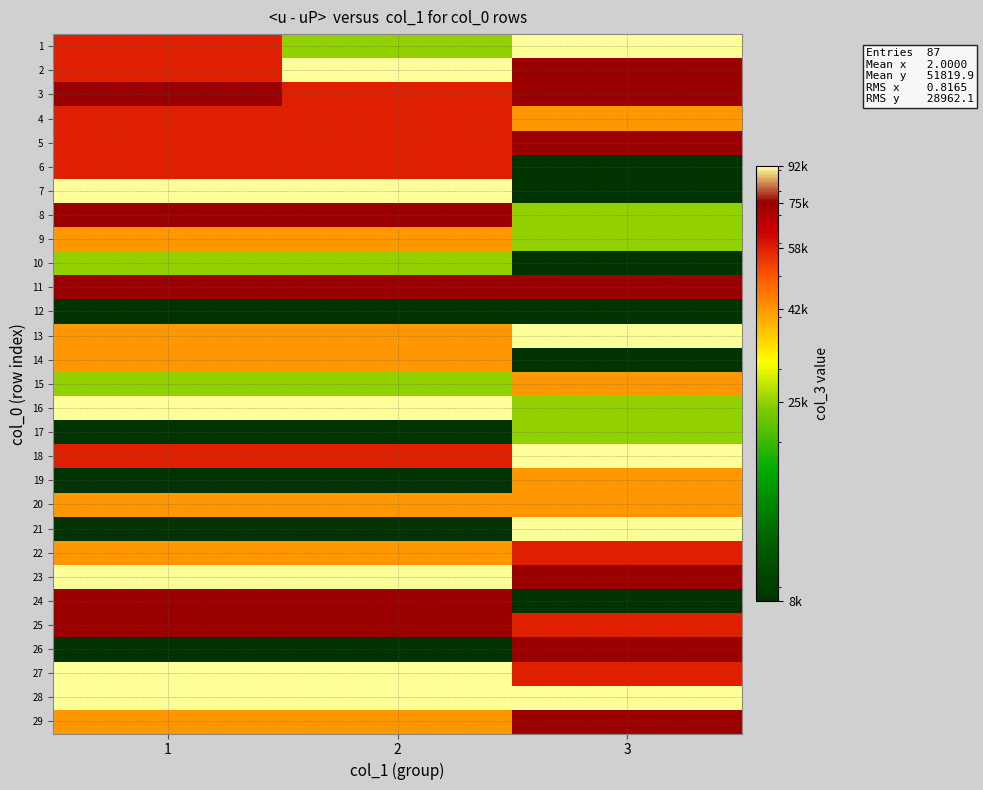

Reading left to right, list all the values displayed in this chart.

row_0: 1=58333.3	2=25000.0	3=91666.7
row_1: 1=58333.3	2=91666.7	3=75000.0
row_2: 1=75000.0	2=58333.3	3=75000.0
row_3: 1=58333.3	2=58333.3	3=41666.7
row_4: 1=58333.3	2=58333.3	3=75000.0
row_5: 1=58333.3	2=58333.3	3=8333.3
row_6: 1=91666.7	2=91666.7	3=8333.3
row_7: 1=75000.0	2=75000.0	3=25000.0
row_8: 1=41666.7	2=41666.7	3=25000.0
row_9: 1=25000.0	2=25000.0	3=8333.3
row_10: 1=75000.0	2=75000.0	3=75000.0
row_11: 1=8333.3	2=8333.3	3=8333.3
row_12: 1=41666.7	2=41666.7	3=91666.7
row_13: 1=41666.7	2=41666.7	3=8333.3
row_14: 1=25000.0	2=25000.0	3=41666.7
row_15: 1=91666.7	2=91666.7	3=25000.0
row_16: 1=8333.3	2=8333.3	3=25000.0
row_17: 1=58333.3	2=58333.3	3=91666.7
row_18: 1=8333.3	2=8333.3	3=41666.7
row_19: 1=41666.7	2=41666.7	3=41666.7
row_20: 1=8333.3	2=8333.3	3=91666.7
row_21: 1=41666.7	2=41666.7	3=58333.3
row_22: 1=91666.7	2=91666.7	3=75000.0
row_23: 1=75000.0	2=75000.0	3=8333.3
row_24: 1=75000.0	2=75000.0	3=58333.3
row_25: 1=8333.3	2=8333.3	3=75000.0
row_26: 1=91666.7	2=91666.7	3=58333.3
row_27: 1=91666.7	2=91666.7	3=91666.7
row_28: 1=41666.7	2=41666.7	3=75000.0